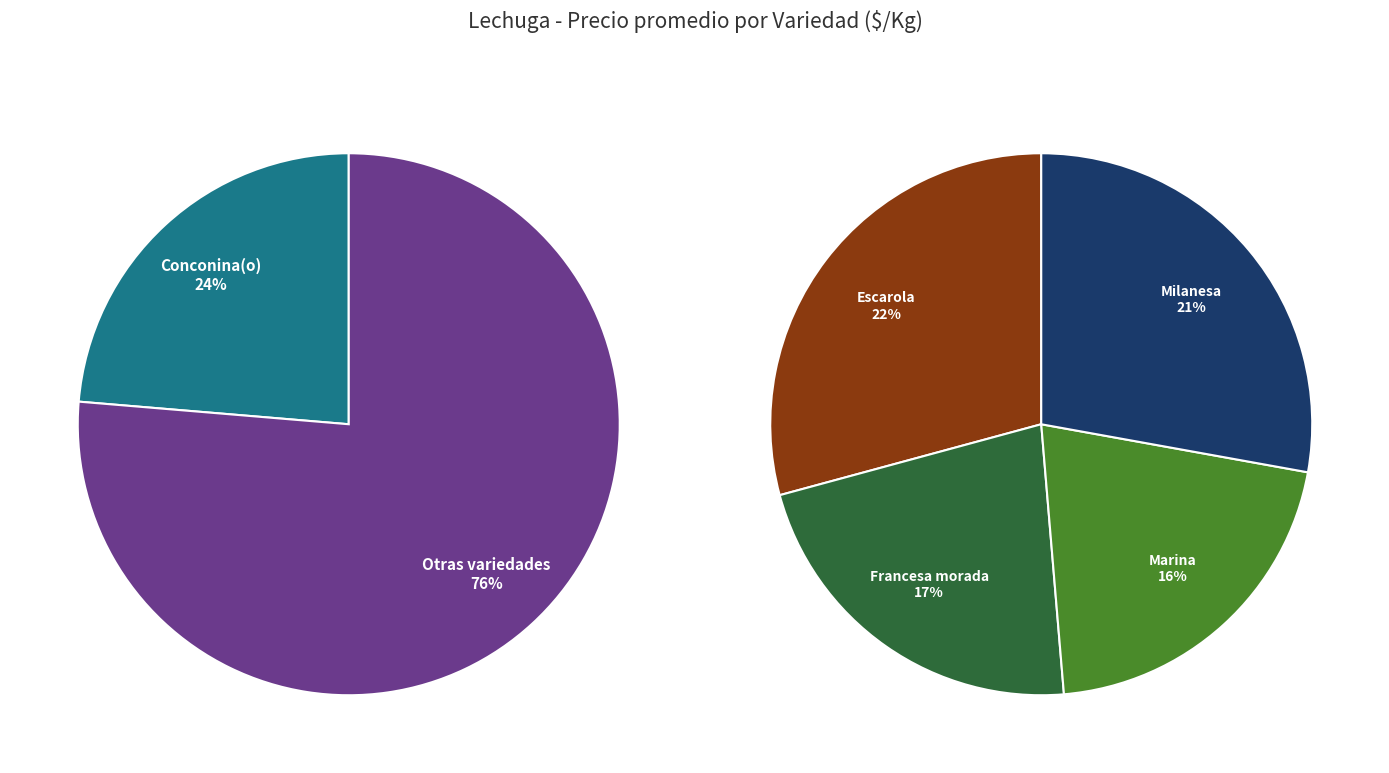

Does Francesa morada account for over 50% of the chart?

No